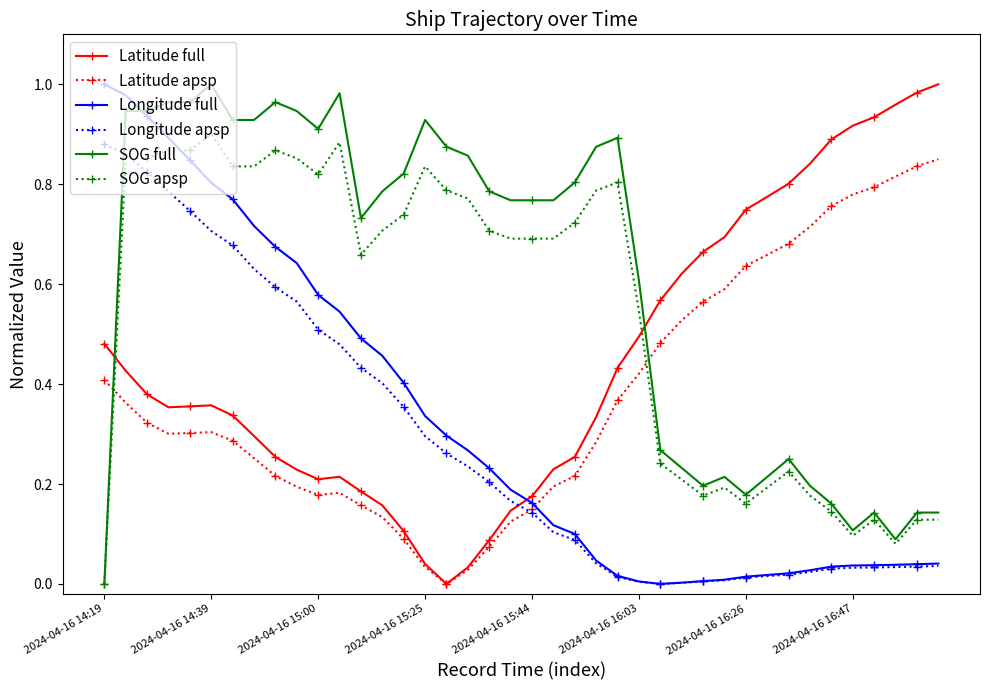

True or false: Longitude apsp and SOG full cross at least once.

True